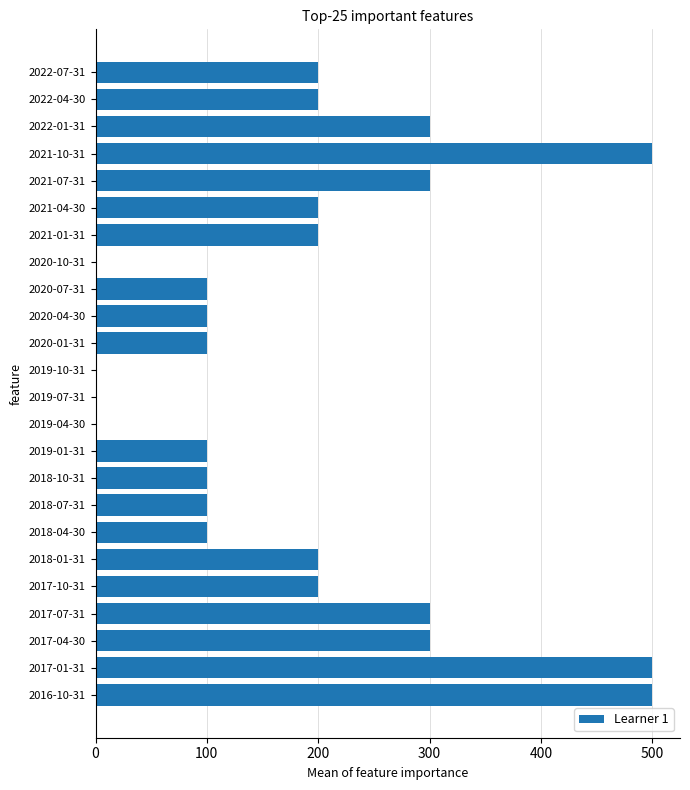

What is the greatest value displayed?

500